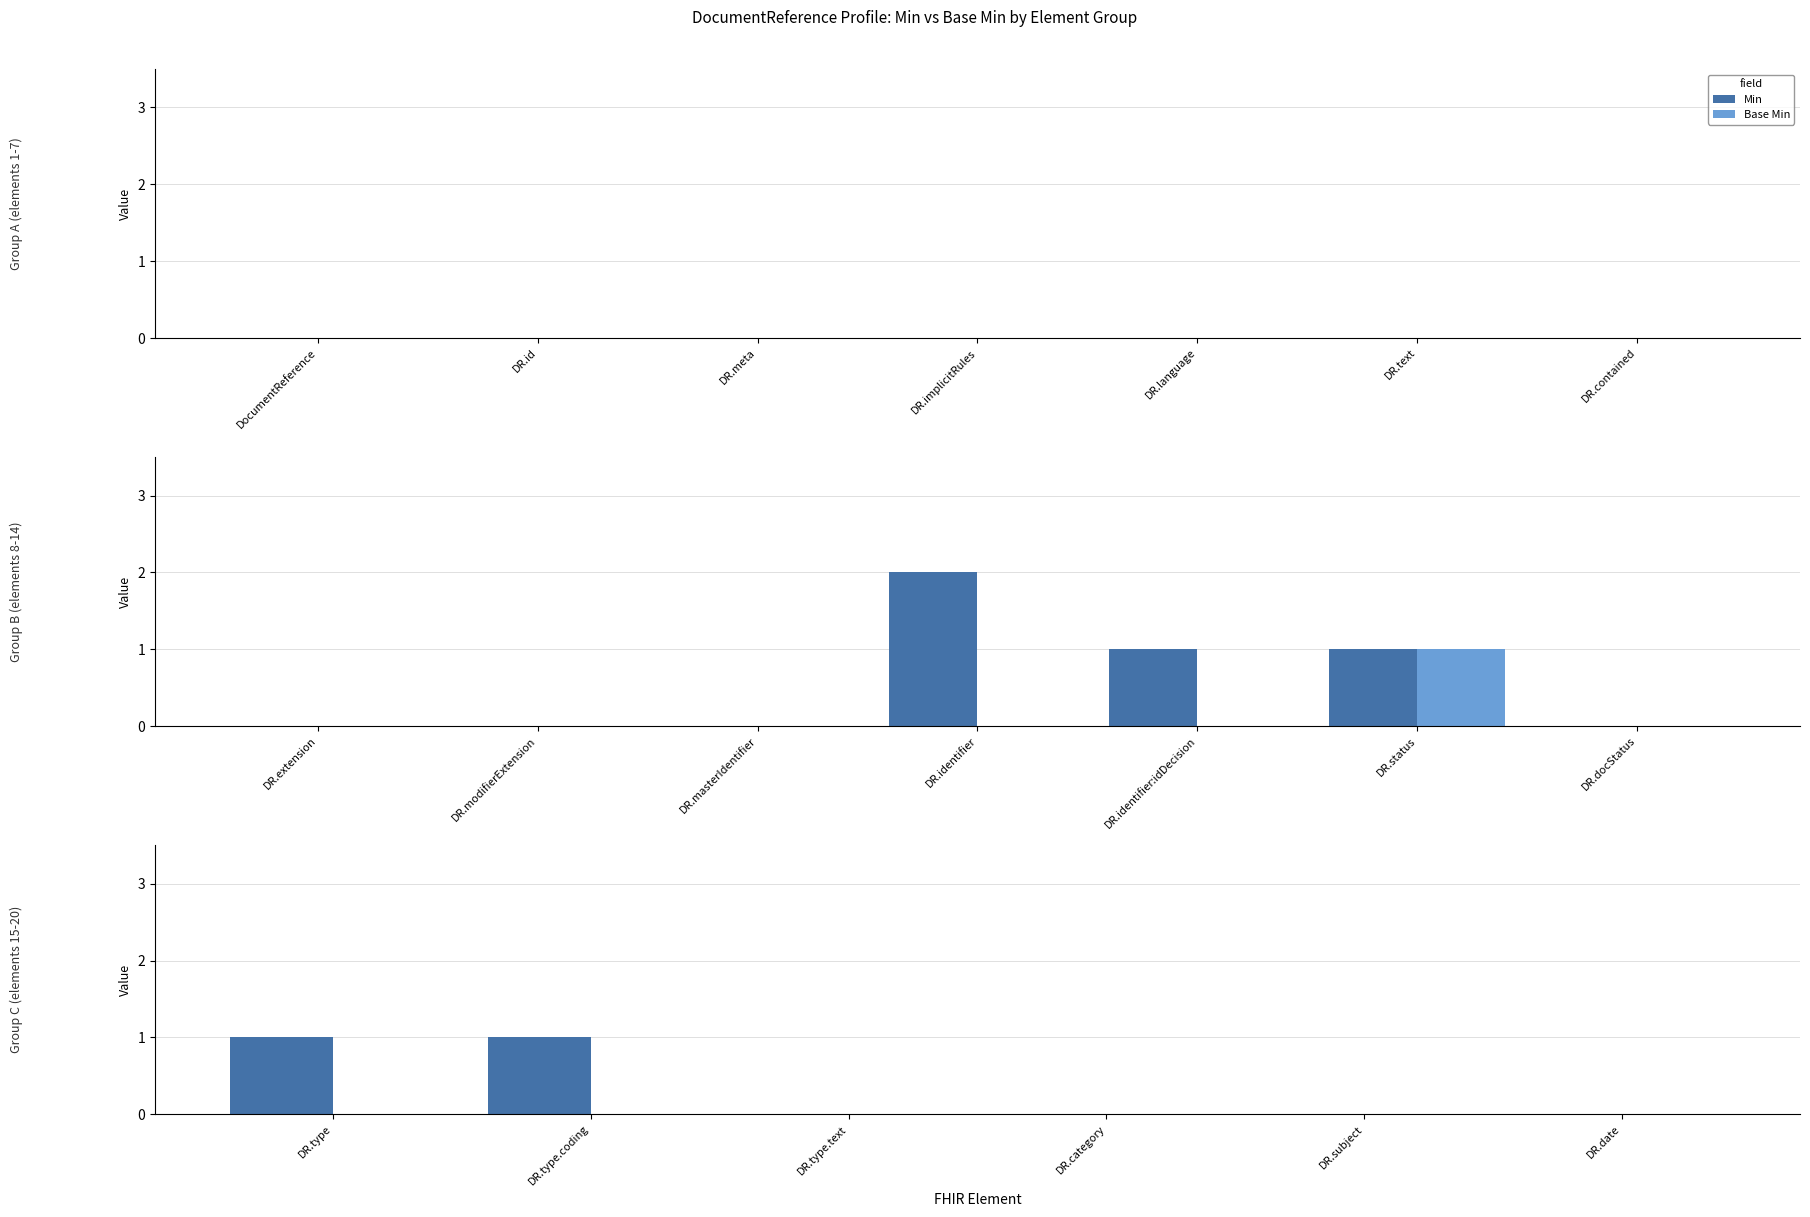

What is the label of the 5th bar from the left?

DR.subject